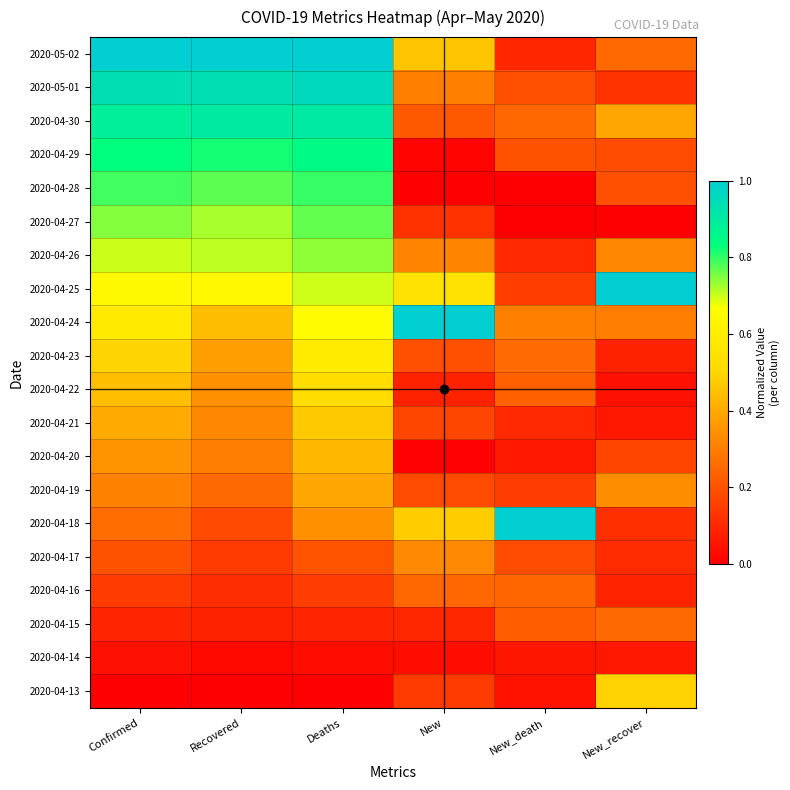

Reading left to right, list all the values displayed in this chart.

2020-05-02: Confirmed=1.0	Recovered=1.0	Deaths=1.0	New=0.5	New_death=0.1	New_recover=0.3
2020-05-01: Confirmed=0.9	Recovered=0.9	Deaths=1.0	New=0.3	New_death=0.2	New_recover=0.1
2020-04-30: Confirmed=0.9	Recovered=0.9	Deaths=0.9	New=0.2	New_death=0.2	New_recover=0.4
2020-04-29: Confirmed=0.8	Recovered=0.8	Deaths=0.8	New=0.0	New_death=0.2	New_recover=0.2
2020-04-28: Confirmed=0.8	Recovered=0.8	Deaths=0.8	New=0.0	New_death=0.0	New_recover=0.2
2020-04-27: Confirmed=0.7	Recovered=0.7	Deaths=0.8	New=0.1	New_death=0.0	New_recover=0.0
2020-04-26: Confirmed=0.7	Recovered=0.7	Deaths=0.7	New=0.3	New_death=0.1	New_recover=0.3
2020-04-25: Confirmed=0.6	Recovered=0.6	Deaths=0.7	New=0.6	New_death=0.2	New_recover=1.0
2020-04-24: Confirmed=0.6	Recovered=0.4	Deaths=0.7	New=1.0	New_death=0.3	New_recover=0.3
2020-04-23: Confirmed=0.5	Recovered=0.4	Deaths=0.6	New=0.2	New_death=0.3	New_recover=0.1
2020-04-22: Confirmed=0.4	Recovered=0.3	Deaths=0.5	New=0.1	New_death=0.2	New_recover=0.0
2020-04-21: Confirmed=0.4	Recovered=0.3	Deaths=0.5	New=0.2	New_death=0.1	New_recover=0.1
2020-04-20: Confirmed=0.4	Recovered=0.3	Deaths=0.4	New=0.0	New_death=0.1	New_recover=0.2
2020-04-19: Confirmed=0.3	Recovered=0.3	Deaths=0.4	New=0.2	New_death=0.1	New_recover=0.3
2020-04-18: Confirmed=0.3	Recovered=0.2	Deaths=0.3	New=0.5	New_death=1.0	New_recover=0.1
2020-04-17: Confirmed=0.2	Recovered=0.1	Deaths=0.2	New=0.3	New_death=0.2	New_recover=0.1
2020-04-16: Confirmed=0.1	Recovered=0.1	Deaths=0.1	New=0.2	New_death=0.2	New_recover=0.1
2020-04-15: Confirmed=0.1	Recovered=0.1	Deaths=0.1	New=0.1	New_death=0.2	New_recover=0.3
2020-04-14: Confirmed=0.0	Recovered=0.0	Deaths=0.0	New=0.0	New_death=0.1	New_recover=0.1
2020-04-13: Confirmed=0.0	Recovered=0.0	Deaths=0.0	New=0.1	New_death=0.0	New_recover=0.5